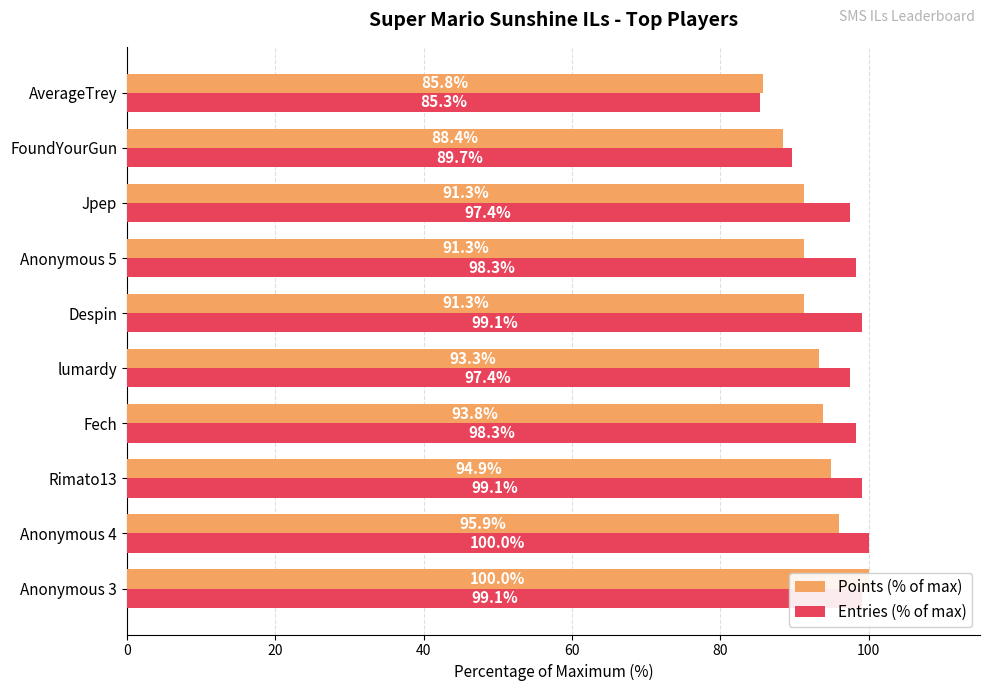

The Entries (% of max) series shows 99.1 at Despin. True or false?

True